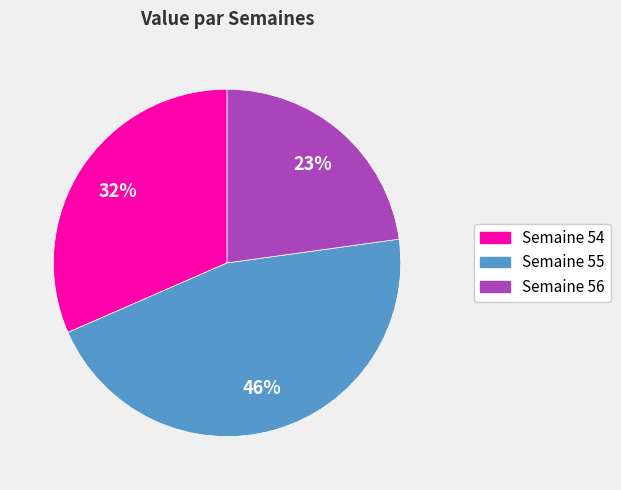

Does any single category account for the majority?

No